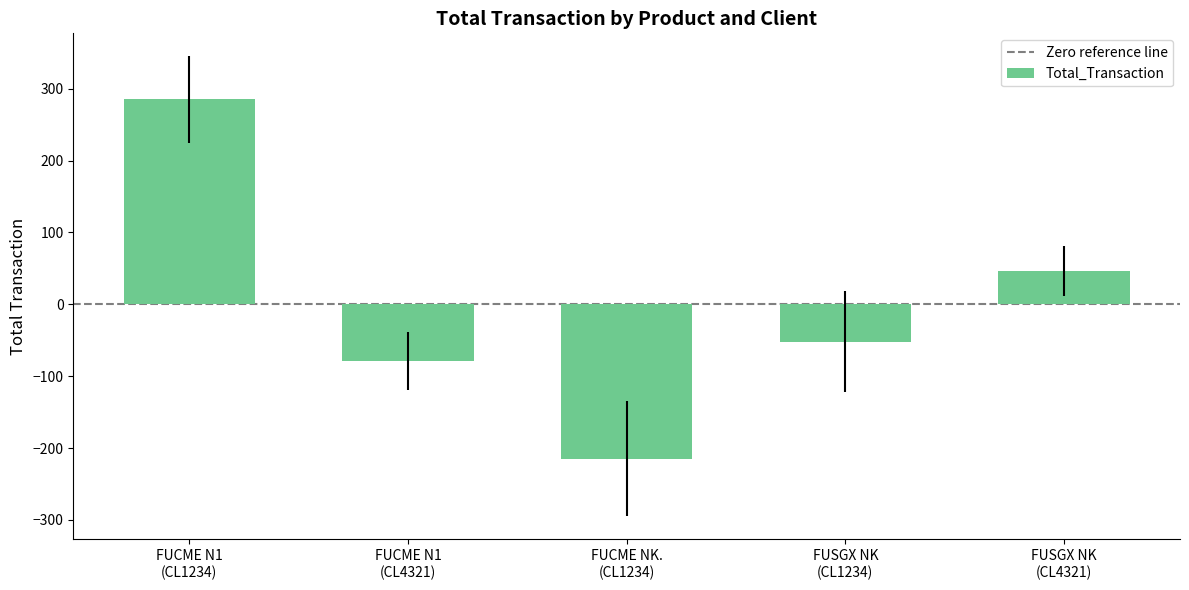

What is the value of the 1st bar from the left?

285